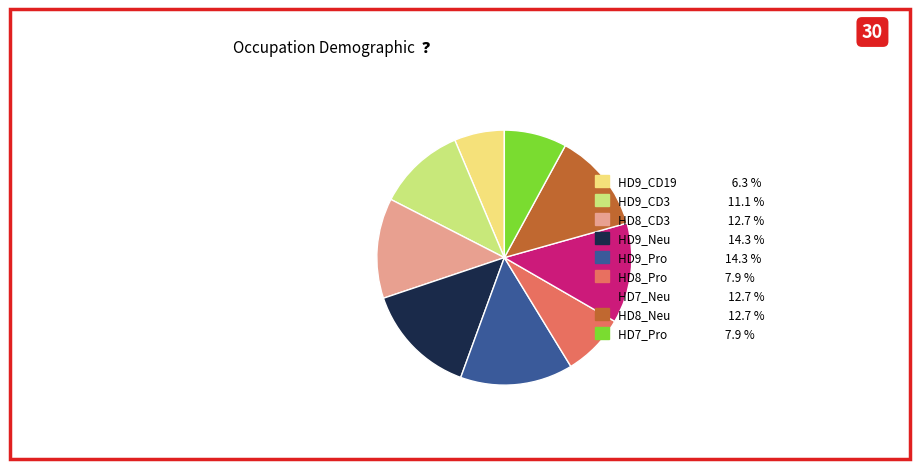

Is there any slice that represents more than half of the pie?

No